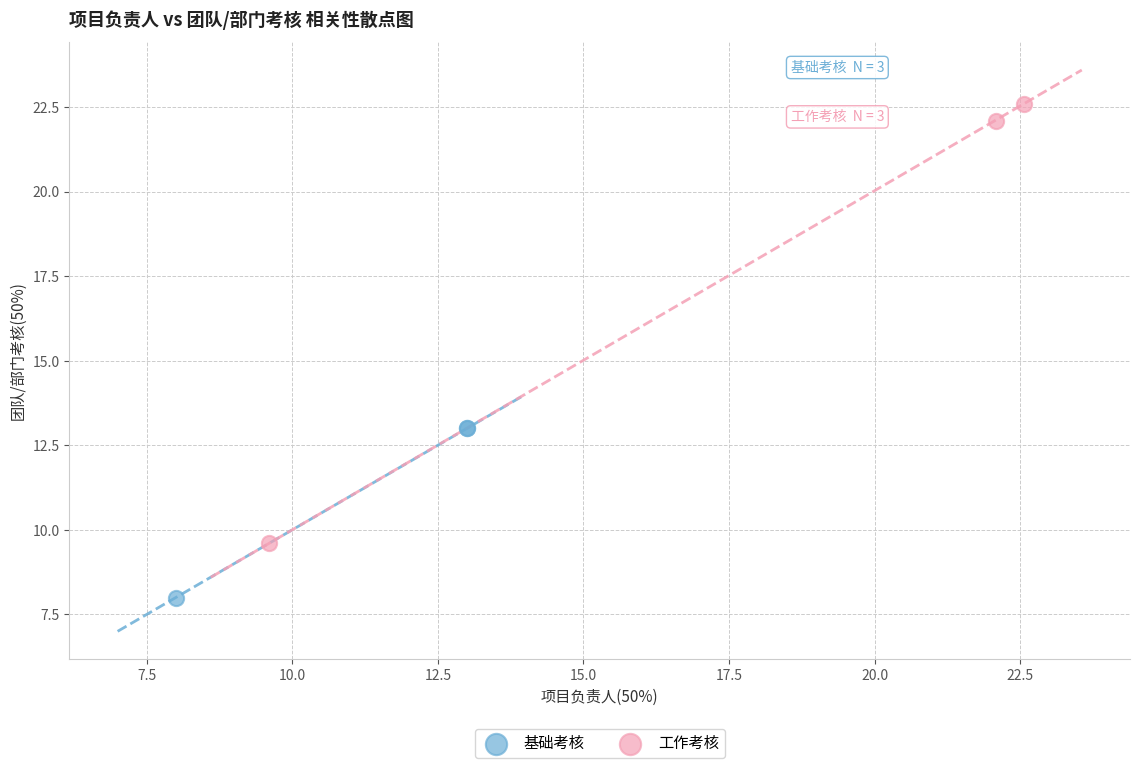

Which series has the largest Y range (max minus min)?

工作考核